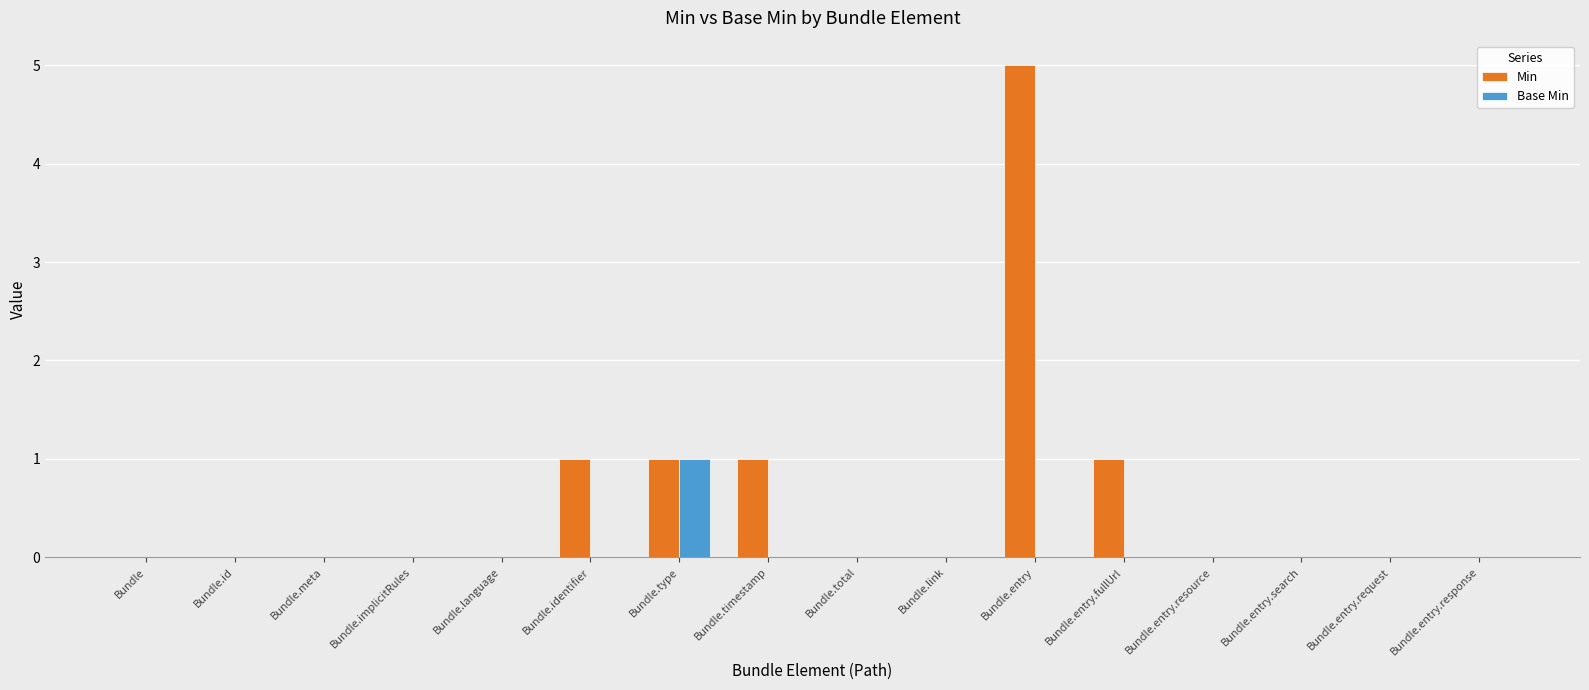

Which category has the highest value in the Min series?

Bundle.entry